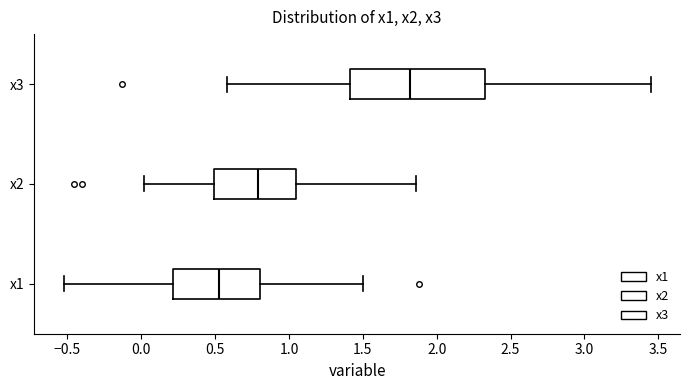

Which box has the furthest to the left median line?

x1